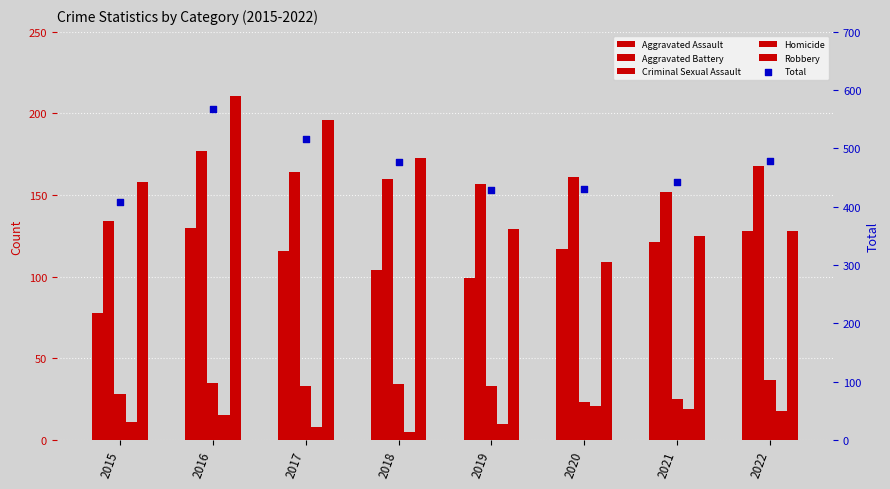

Which series contains the highest Y value?

Total